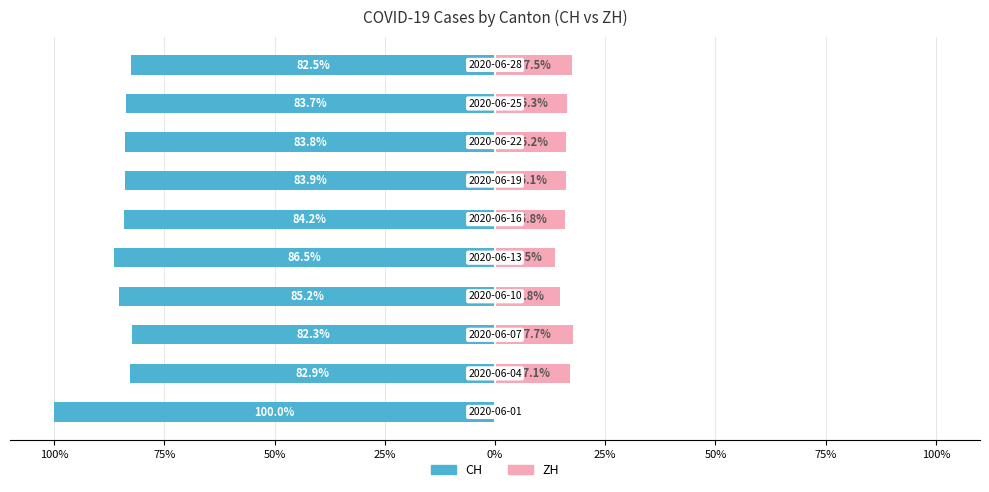

The value of CH (left) at 100% is -100.0. True or false?

True